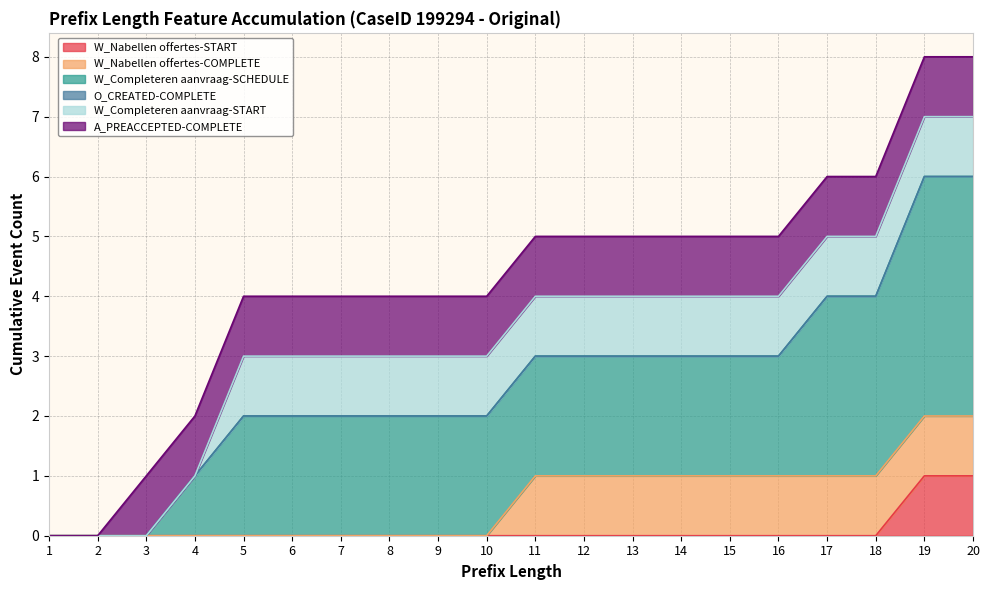

Reading left to right, extract all data points from this chart.

W_Nabellen offertes-START: 0	0	0	0	0	0	0	0	0	0	0	0	0	0	0	0	0	0	1	1
W_Nabellen offertes-COMPLETE: 0	0	0	0	0	0	0	0	0	0	1	1	1	1	1	1	1	1	1	1
W_Completeren aanvraag-SCHEDULE: 0	0	0	1	2	2	2	2	2	2	2	2	2	2	2	2	3	3	4	4
O_CREATED-COMPLETE: 0	0	0	0	0	0	0	0	0	0	0	0	0	0	0	0	0	0	0	0
W_Completeren aanvraag-START: 0	0	0	0	1	1	1	1	1	1	1	1	1	1	1	1	1	1	1	1
A_PREACCEPTED-COMPLETE: 0	0	1	1	1	1	1	1	1	1	1	1	1	1	1	1	1	1	1	1